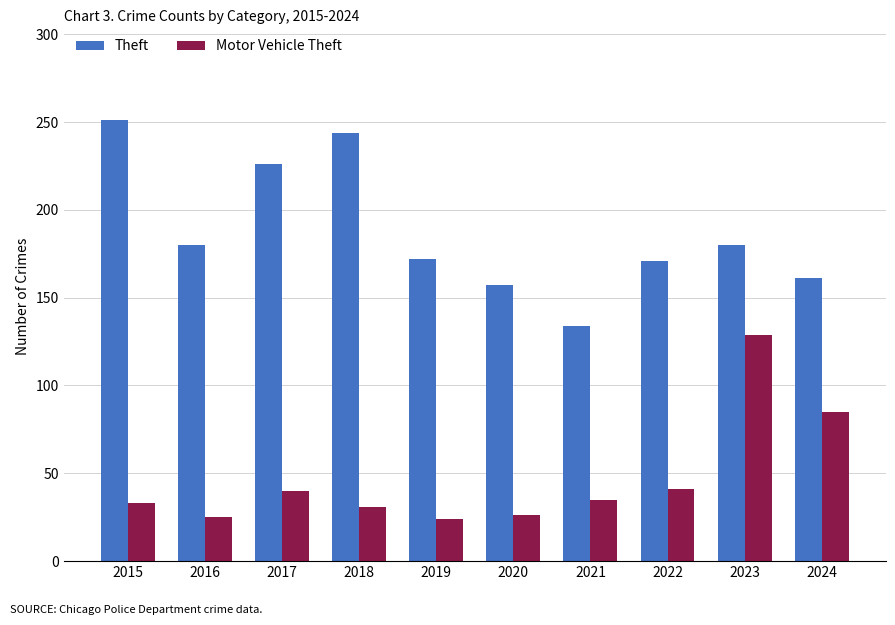

The value of Motor Vehicle Theft at 2020 is 44. True or false?

False